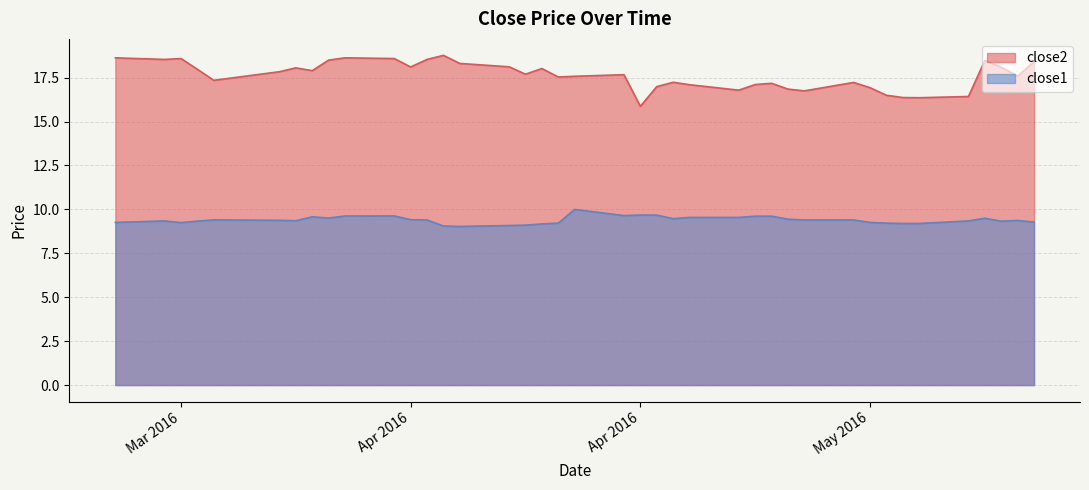

What is the difference between the maximum and minimum values in the close1 series?

1.0